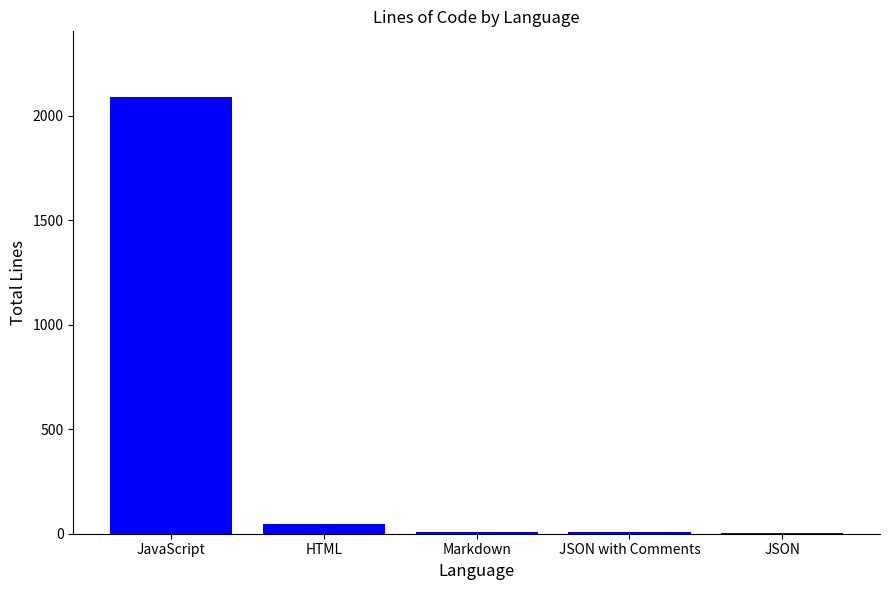

Which label corresponds to the largest value in the chart?

JavaScript